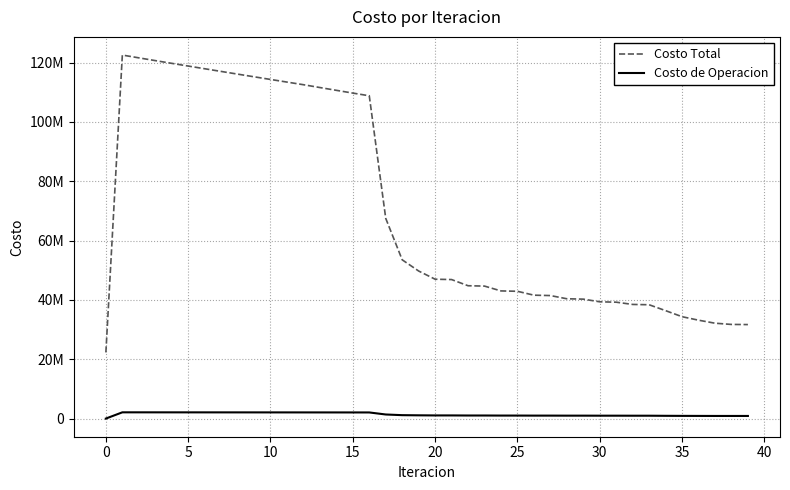

Is this an area chart (filled region under the line)?

No